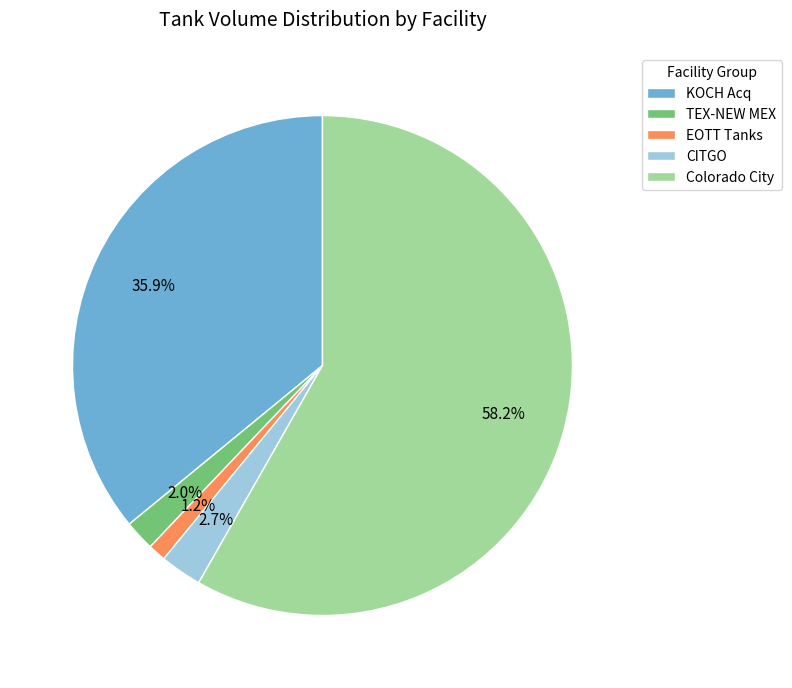

Rank the categories by value from highest to lowest.

Colorado City, KOCH Acq, CITGO, TEX-NEW MEX, EOTT Tanks